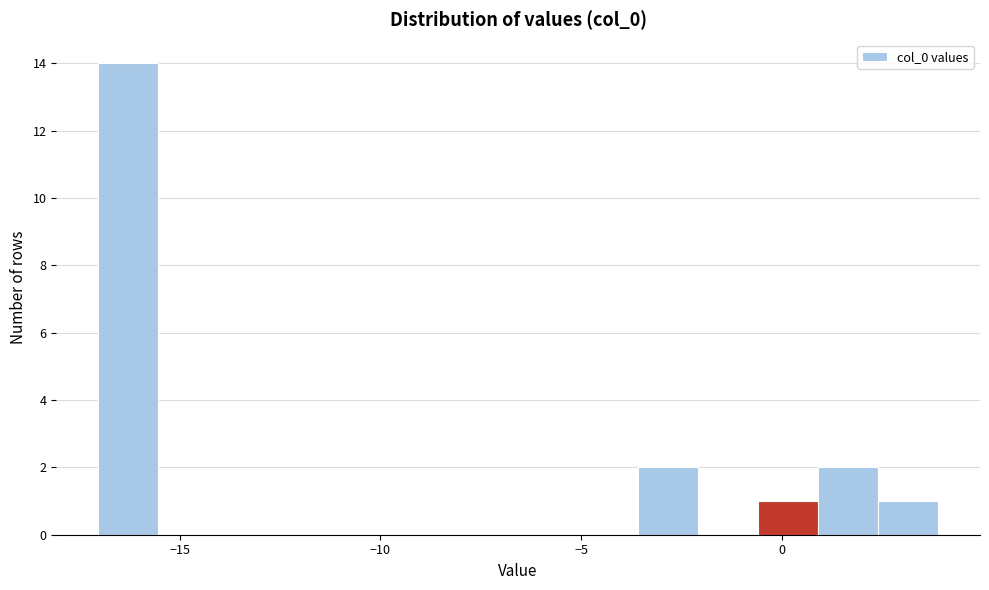

Around what value on the x-axis is the tallest bar? Give the approximate position of its centre, as read against the axis.

-16.5